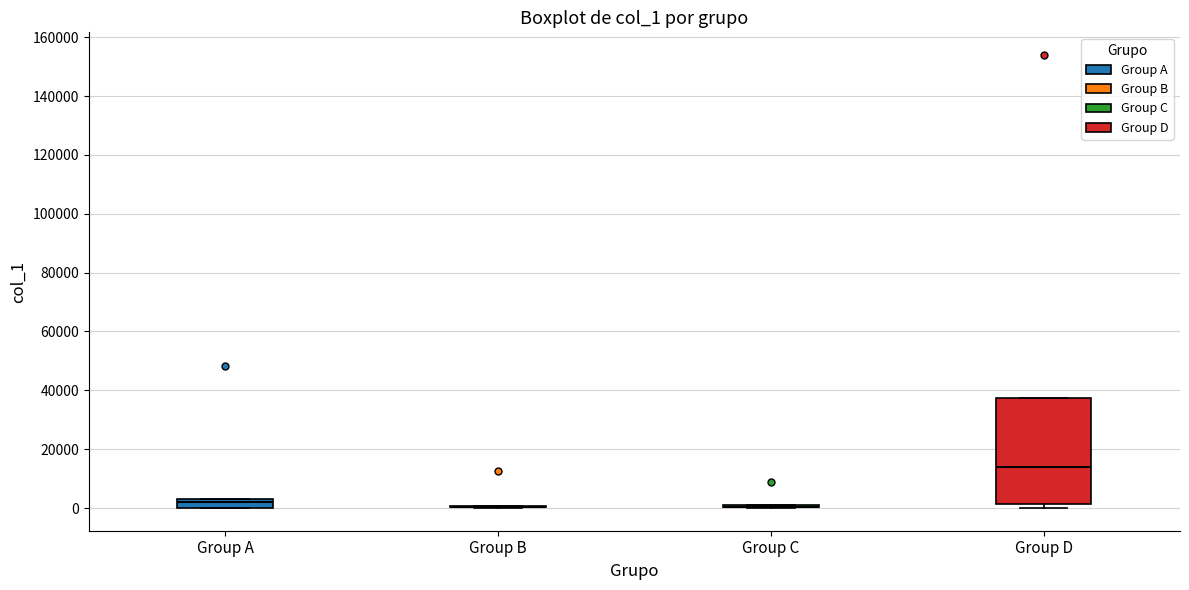

Reading left to right, read every box against the y-axis: the position of its median line, the range the box covers, and the ends of its whiskers. The values are not printed on the chart, so give them approximately, as read against the axis.

Group A: median 2000, box 0 to 4000, whiskers 0 to 4000
Group B: box collapsed to a line at 0, whiskers 0 to 0
Group C: box collapsed to a line at 0, whiskers 0 to 2000
Group D: median 14000, box 2000 to 38000, whiskers 0 to 38000